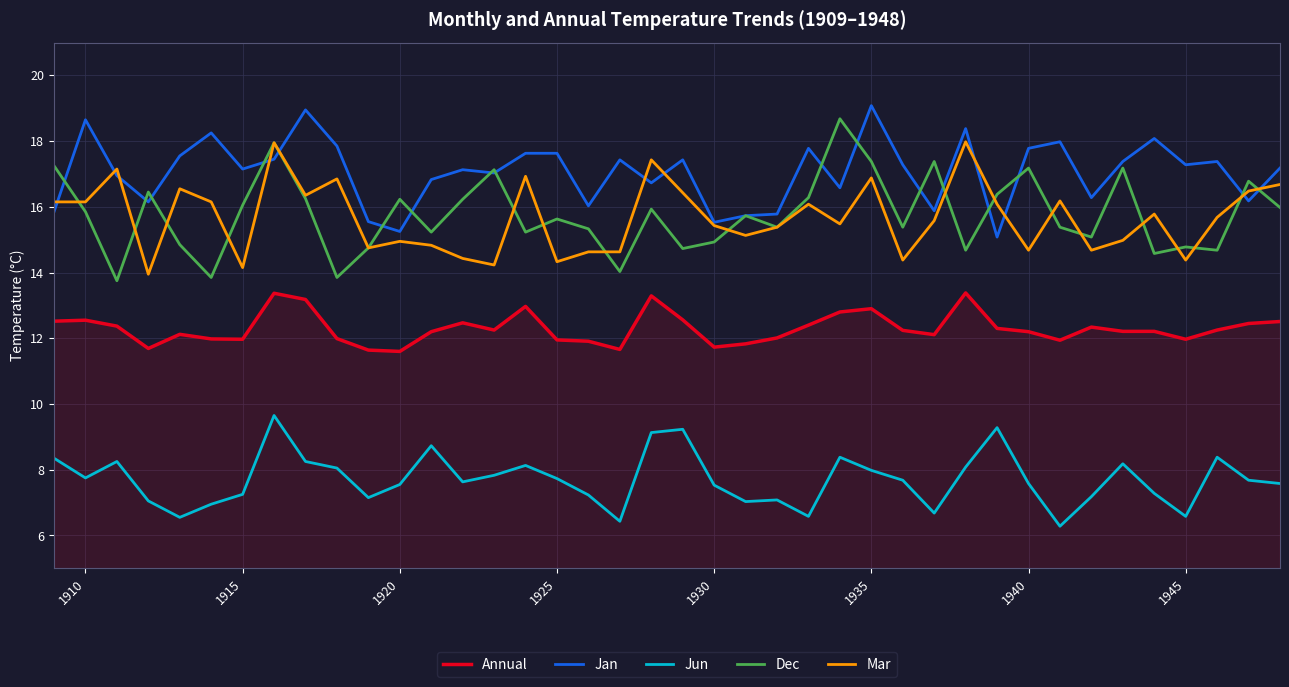

Which series has the largest total across all categories?

Jan